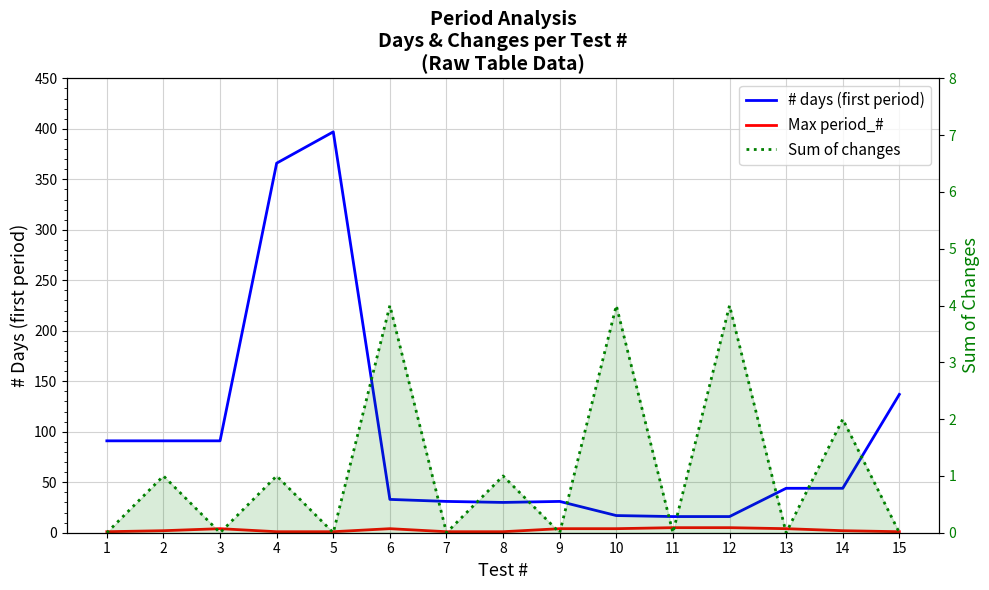

Reading right to left, what are all the values shown in this chart?

# days (first period): 15=137	14=44	13=44	12=16	11=16	10=17	9=31	8=30	7=31	6=33	5=397	4=366	3=91	2=91	1=91
Max period_#: 15=1	14=2	13=4	12=5	11=5	10=4	9=4	8=1	7=1	6=4	5=1	4=1	3=4	2=2	1=1
Sum of changes: 15=0	14=2	13=0	12=4	11=0	10=4	9=0	8=1	7=0	6=4	5=0	4=1	3=0	2=1	1=0